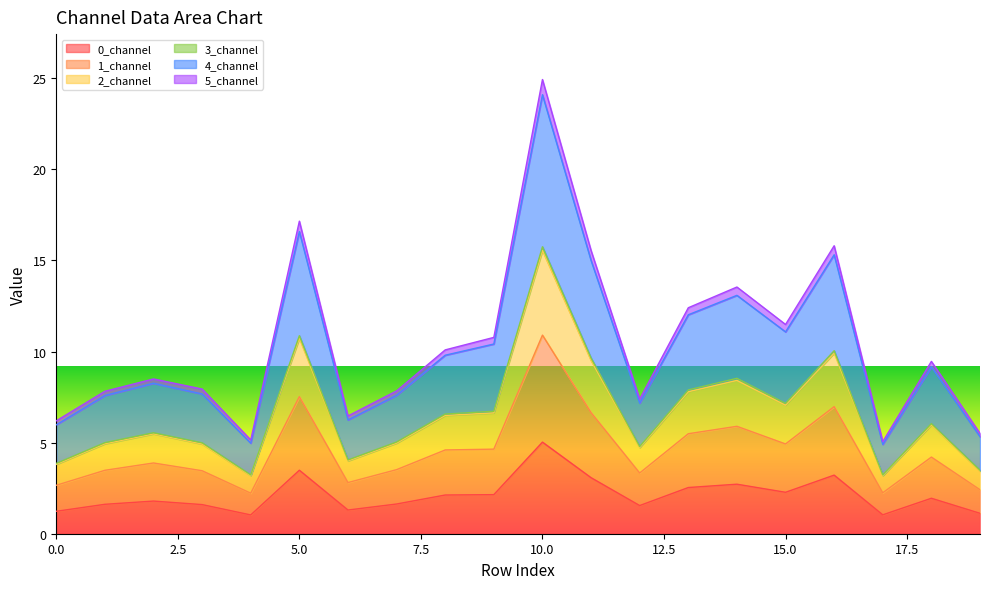

At which category is the sum across all series the highest?

10.0